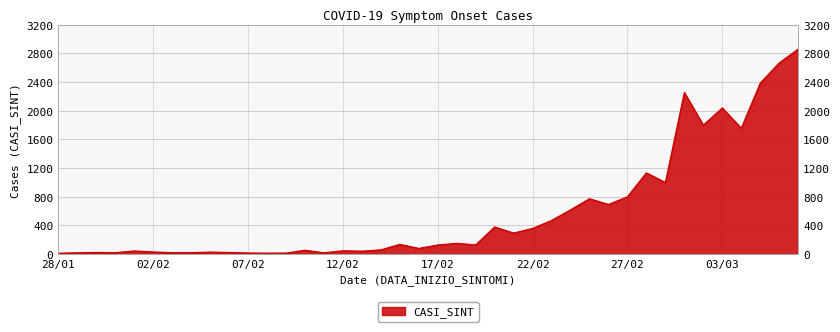

Which label corresponds to the smallest value in the chart?

28/01